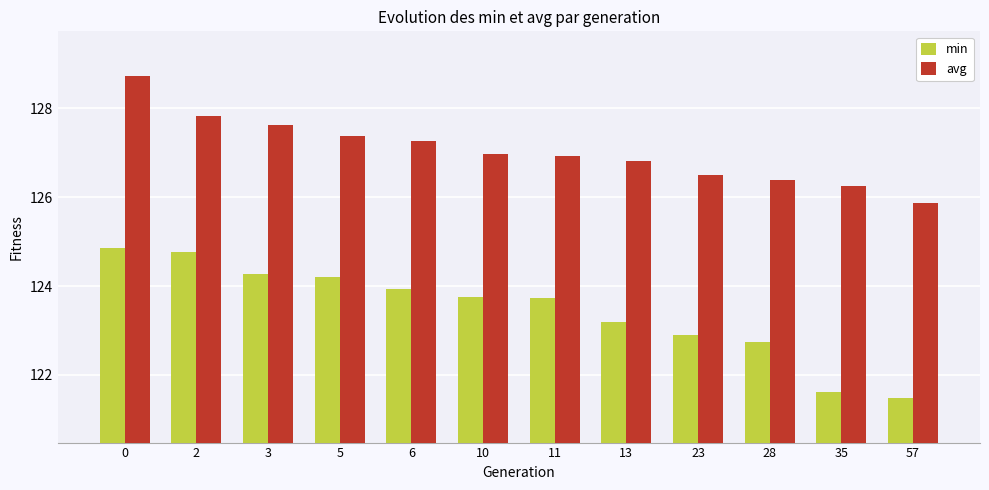

What is the total value across all series at 28?

249.1